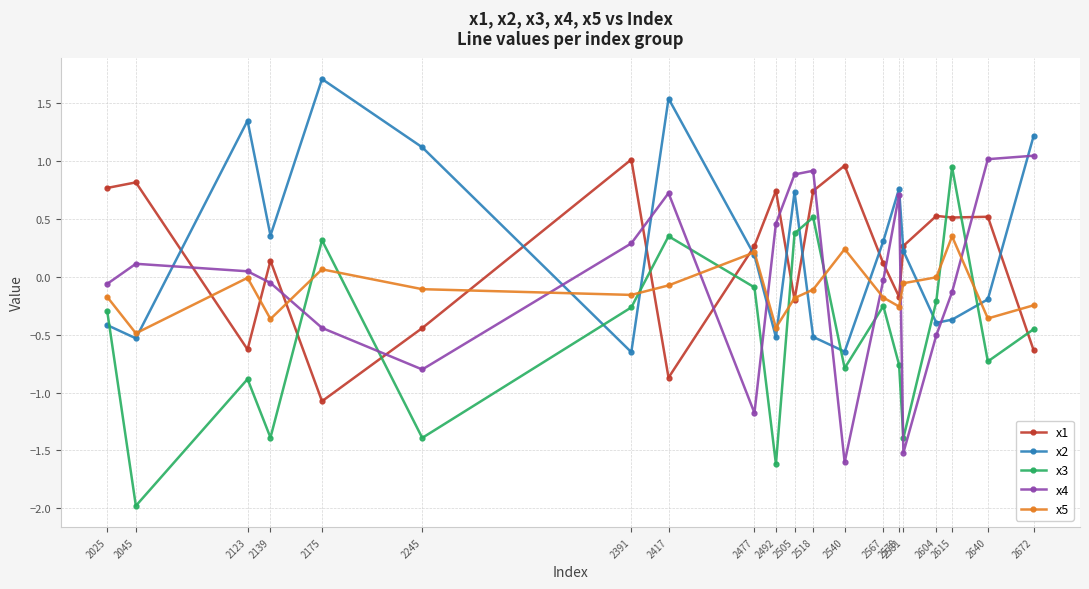

Is the value of x4 at 2578 greater than the value of x3 at 2615?

No